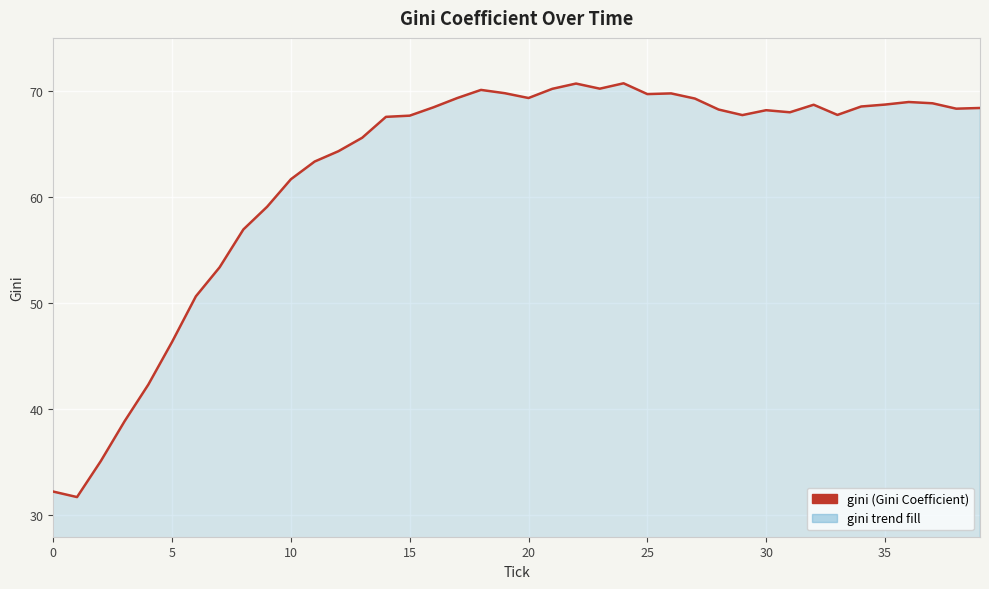

What is the minimum value shown in the chart?

31.7